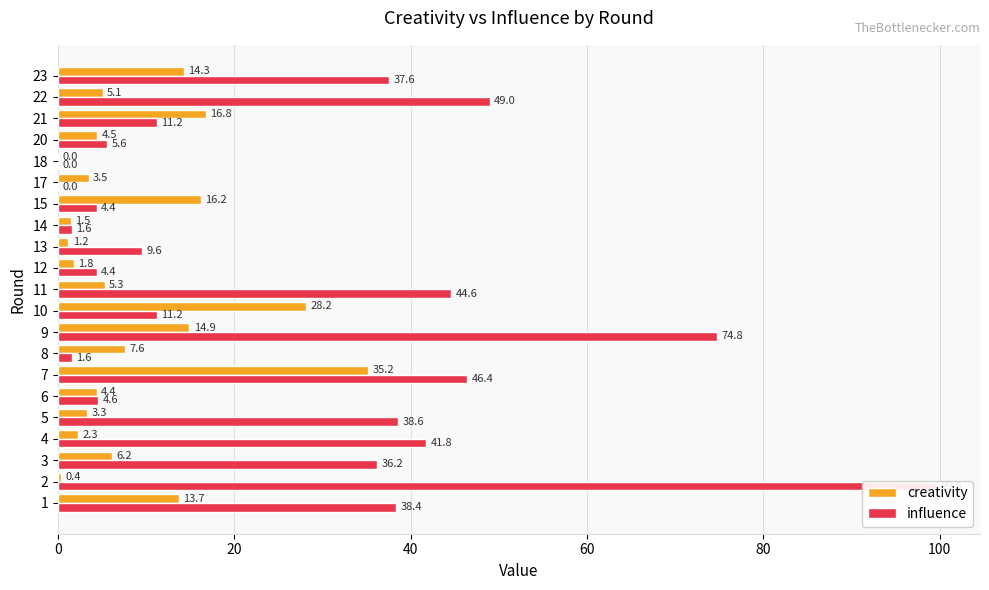

Are the bars horizontal?

Yes